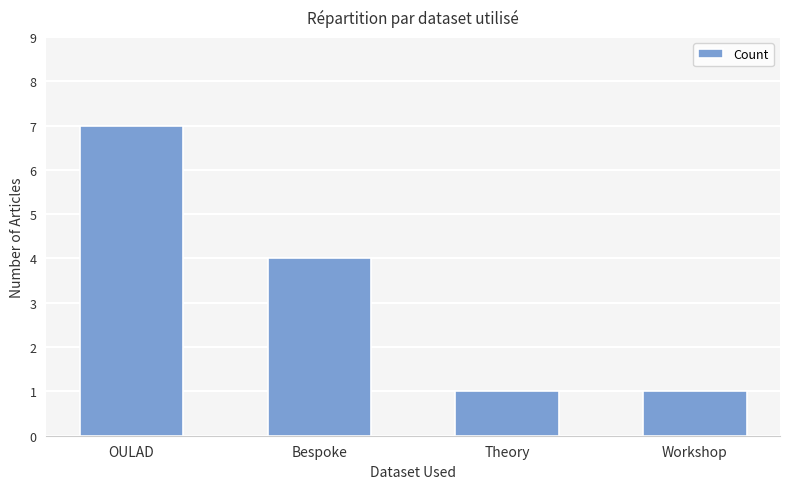

What is the difference between the second highest and minimum values?

3